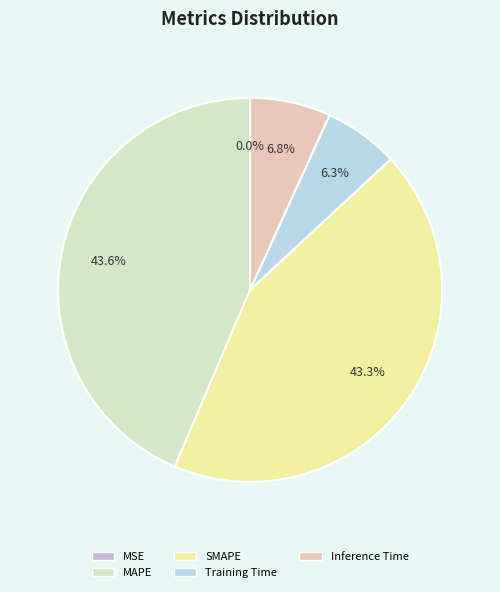

To the nearest percent, what is the average slice percentage?

20%